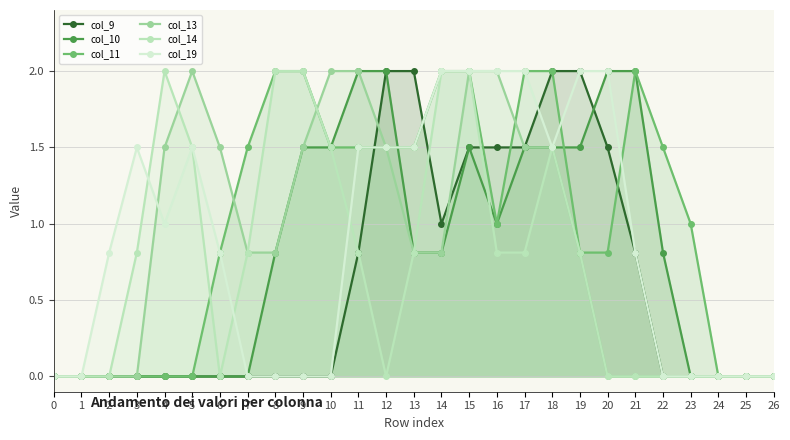

How many col_11 values are between 0 and 2?

27